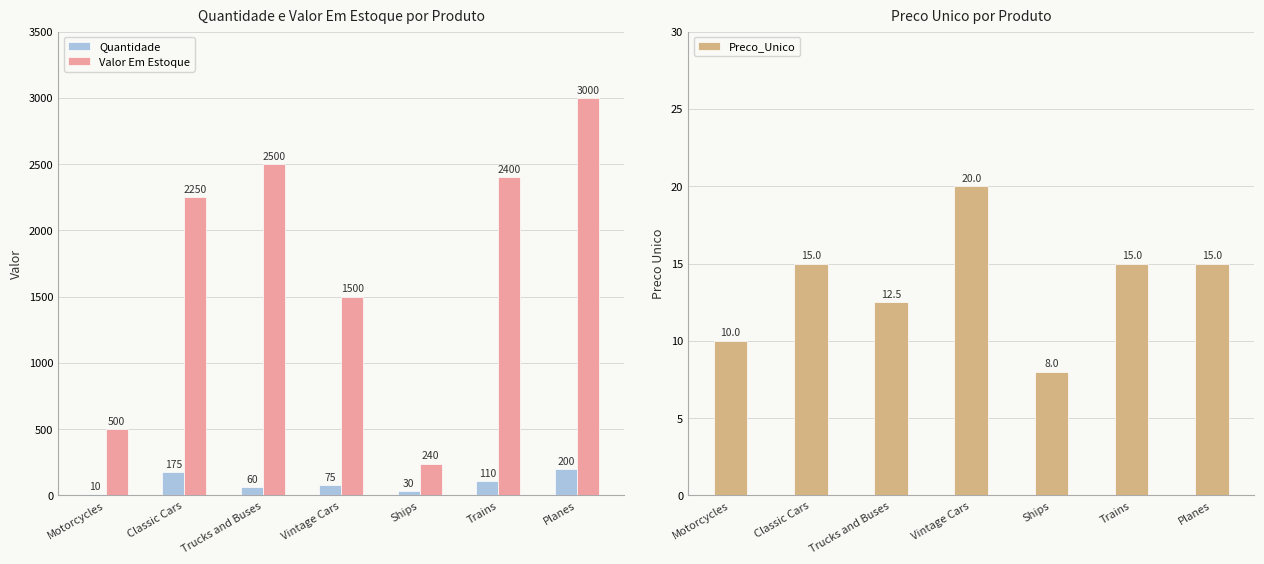

How many data points does each series have?

7